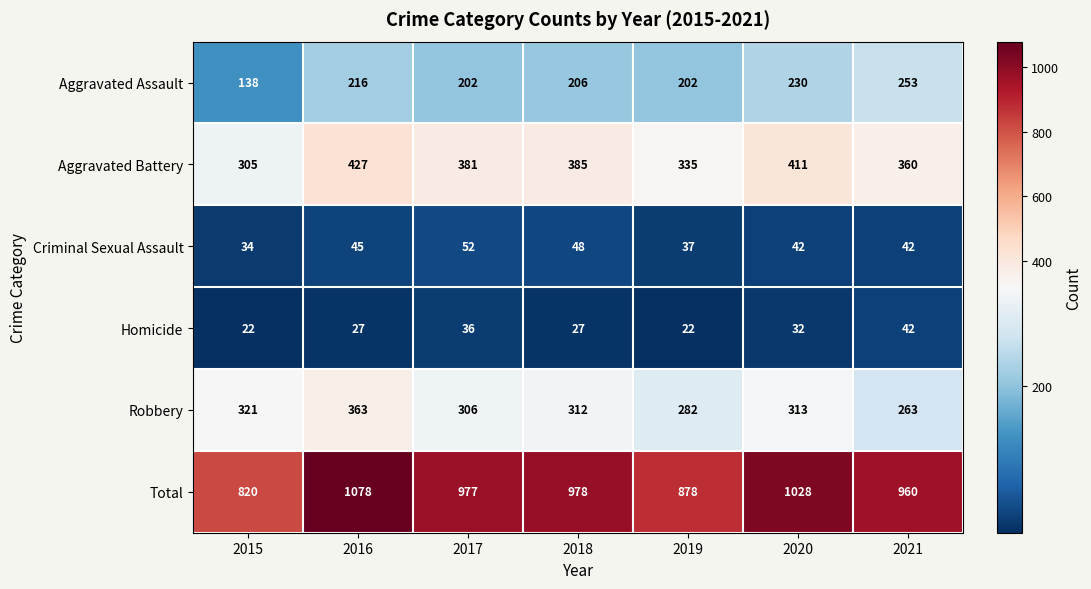

Which series changed the most between 2018 and 2021?

Robbery